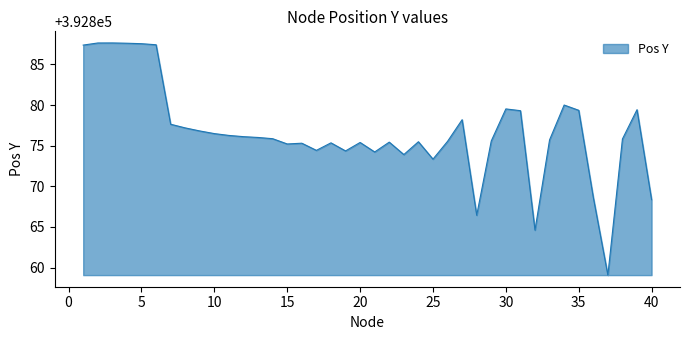

What is the minimum value shown in the chart?

392859.1